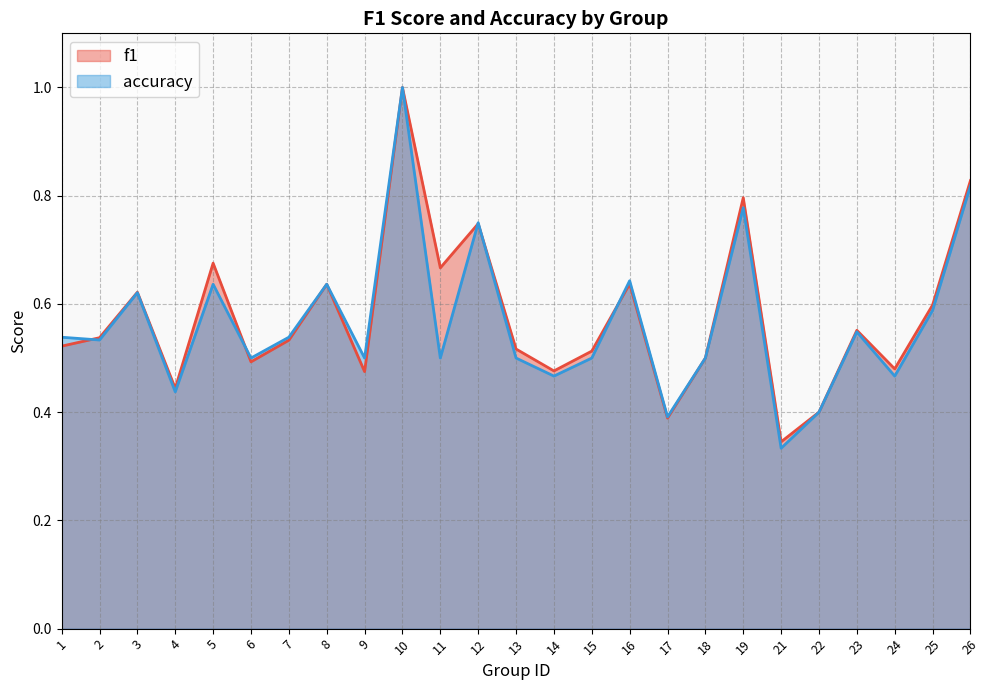

Reading left to right, what are all the values shown in this chart?

f1: 1=0.5	2=0.5	3=0.6	4=0.4	5=0.7	6=0.5	7=0.5	8=0.6	9=0.5	10=1.0	11=0.7	12=0.7	13=0.5	14=0.5	15=0.5	16=0.6	17=0.4	18=0.5	19=0.8	21=0.3	22=0.4	23=0.6	24=0.5	25=0.6	26=0.8
accuracy: 1=0.5	2=0.5	3=0.6	4=0.4	5=0.6	6=0.5	7=0.5	8=0.6	9=0.5	10=1.0	11=0.5	12=0.8	13=0.5	14=0.5	15=0.5	16=0.6	17=0.4	18=0.5	19=0.8	21=0.3	22=0.4	23=0.5	24=0.5	25=0.6	26=0.8